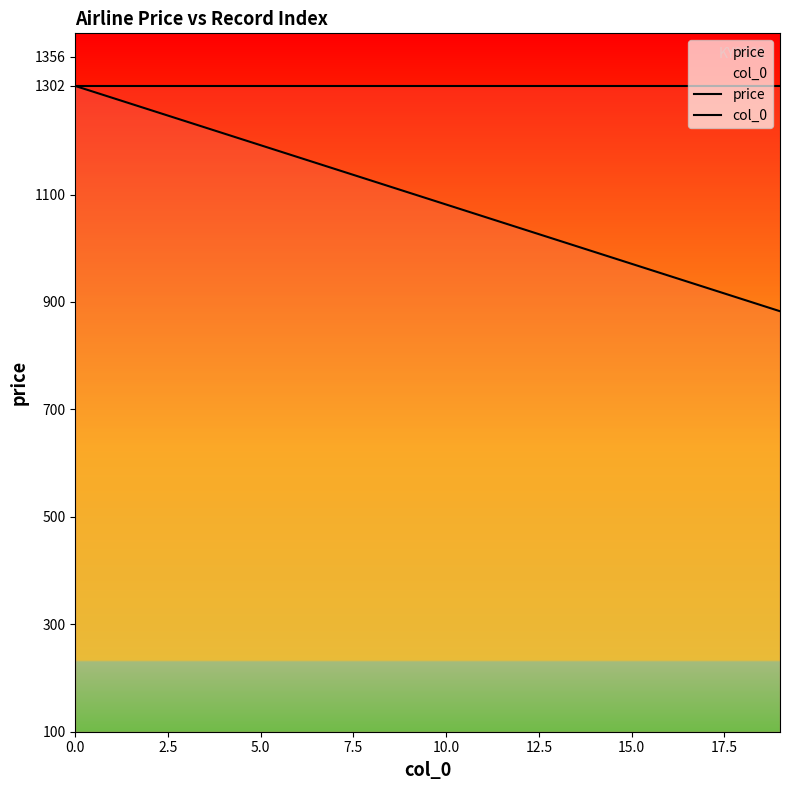

True or false: price and col_0 cross at least once.

False